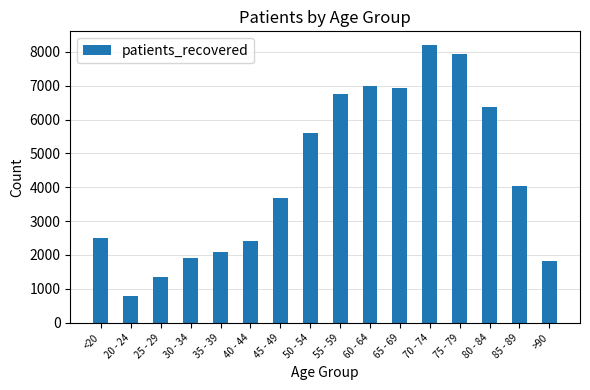

What is the change in value from 60 - 64 to 65 - 69?

-60